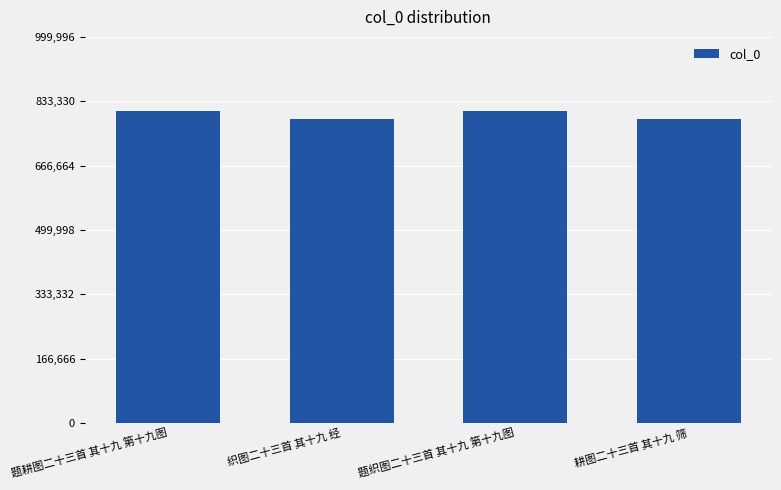

How many bars are there in total?

4